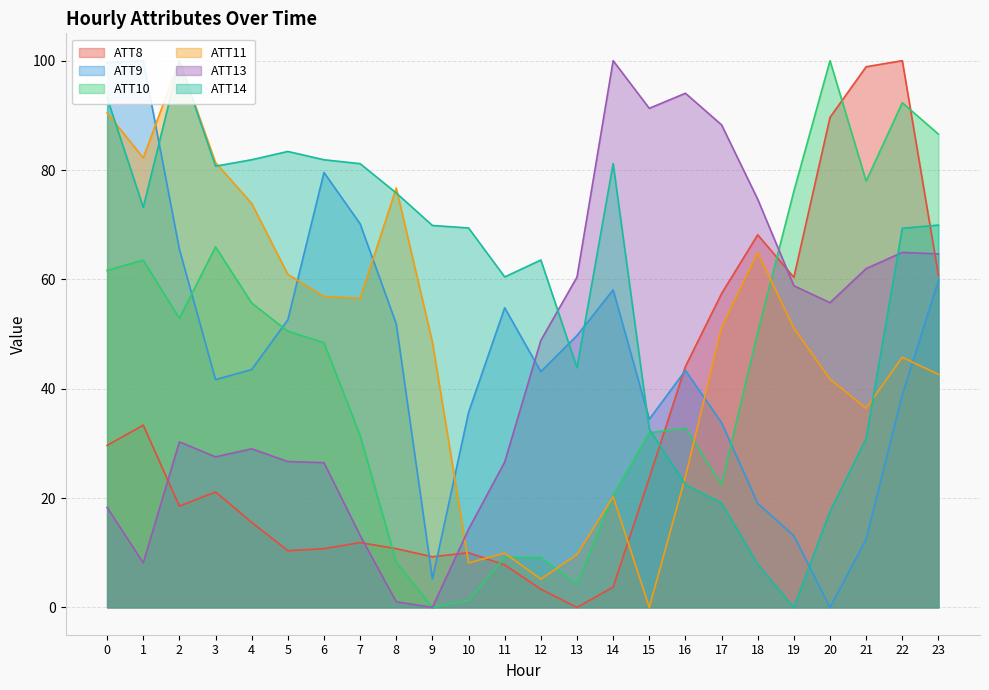

Which category has the highest value across all series?

22